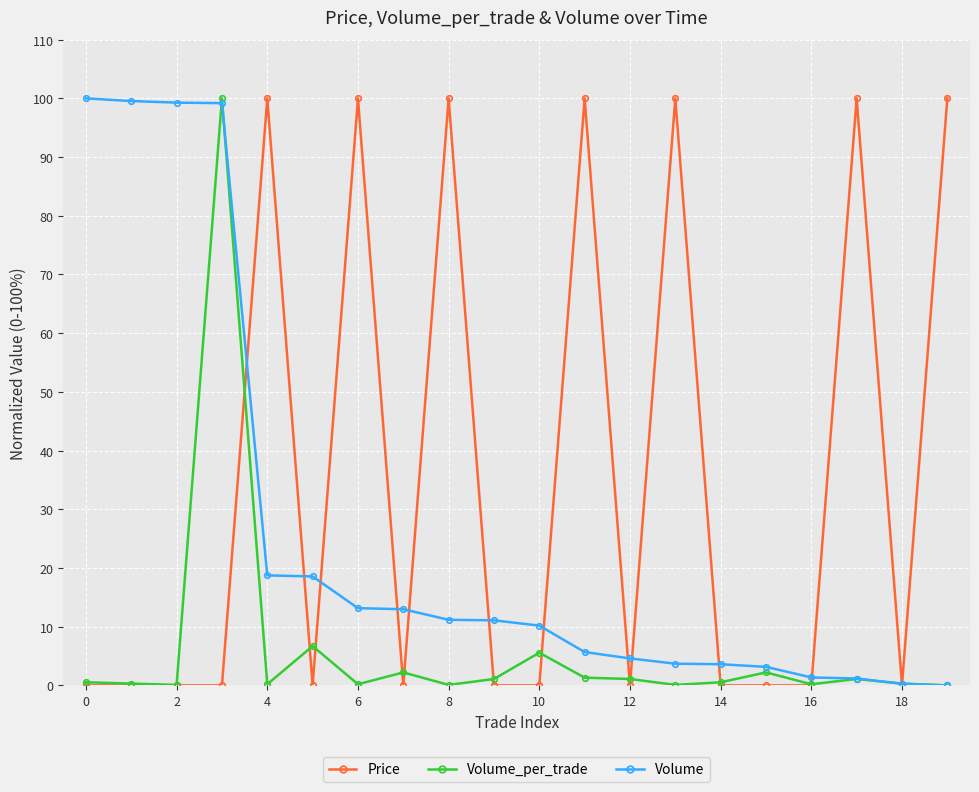

Rank the series by their average value, from highest to lowest.

Price, Volume, Volume_per_trade